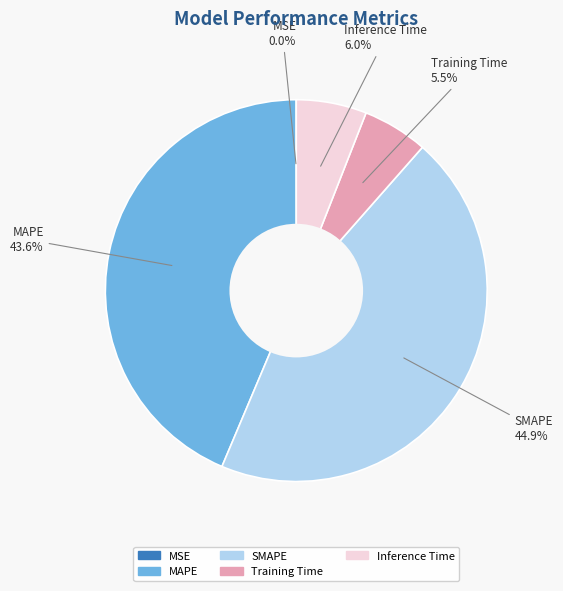

How much of the chart is everything except Inference Time?

94.0%